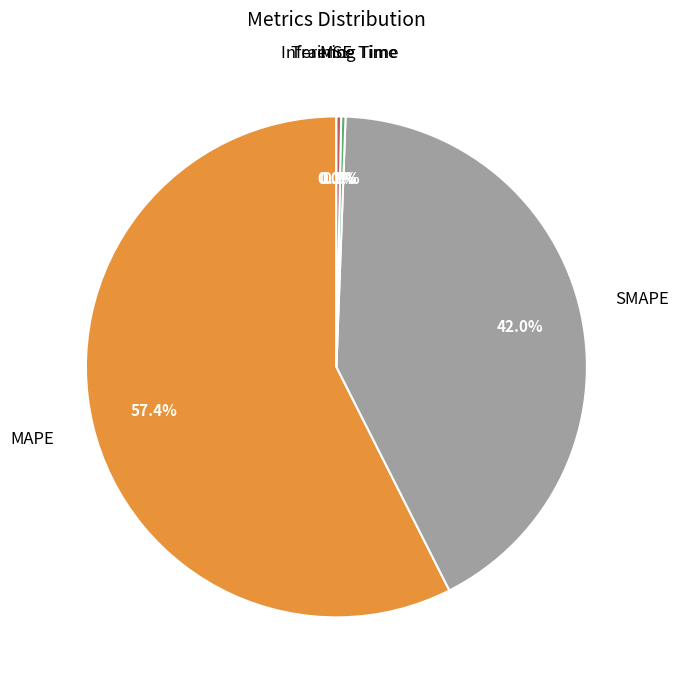

Is there a majority slice in this chart?

Yes